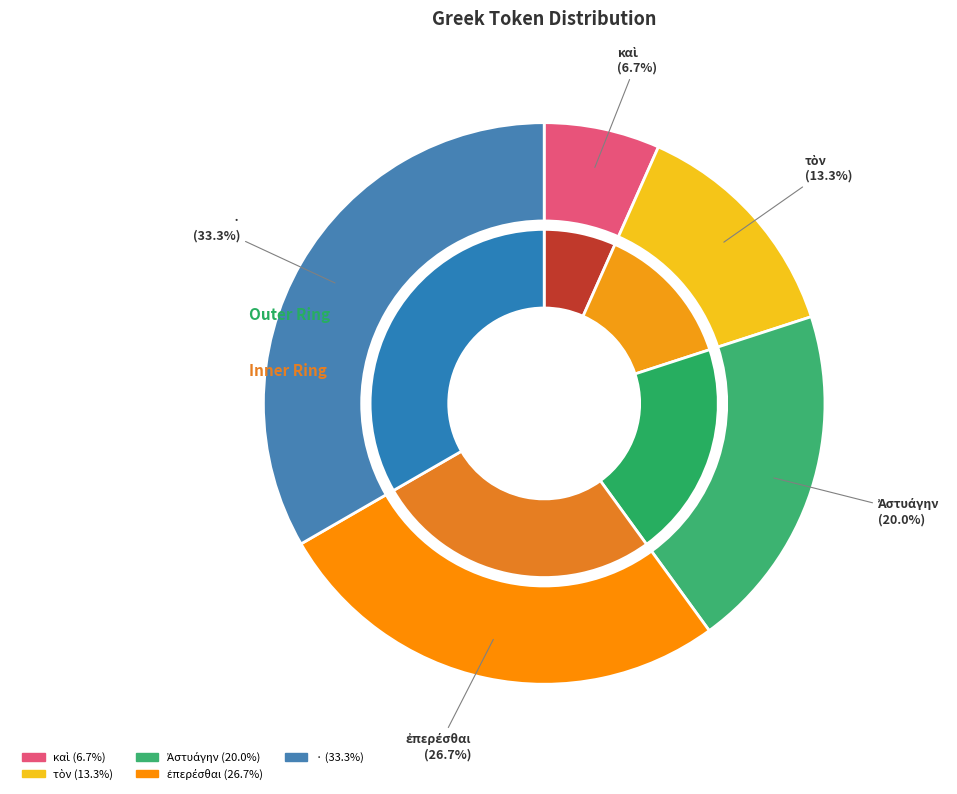

Rank the categories by value from lowest to highest.

καὶ, τὸν, Ἀστυάγην, ἐπερέσθαι, ·